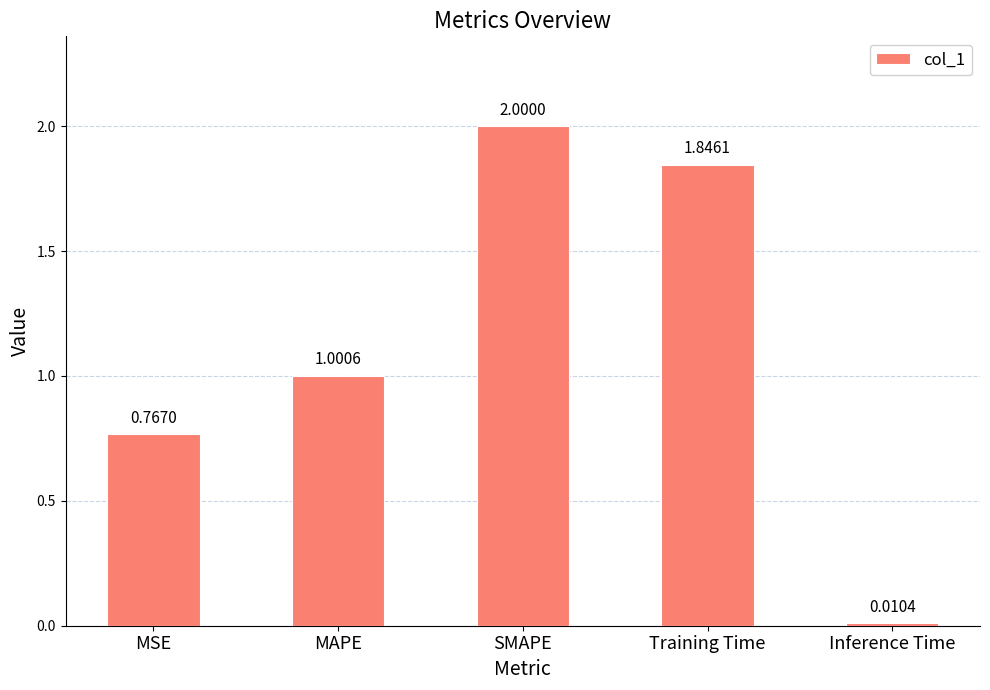

Where does the data first go above 1?

MAPE